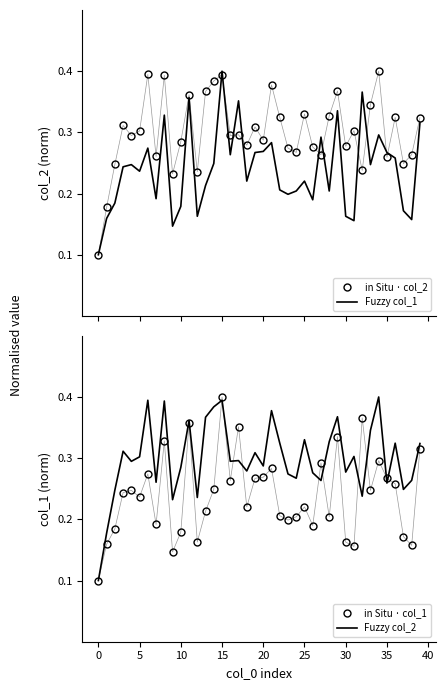

True or false: Fuzzy col_2 and in Situ · col_2 cross at least once.

False